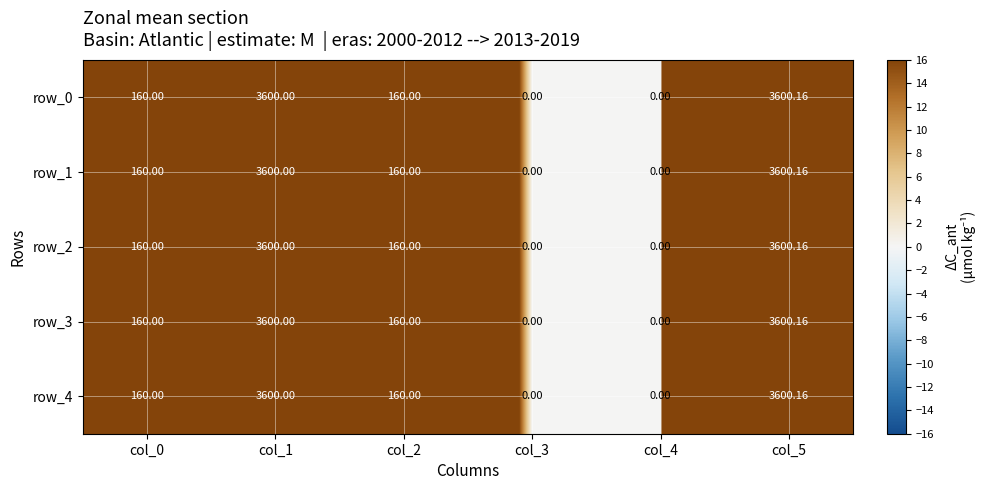

Count the number of data series in this chart.

5